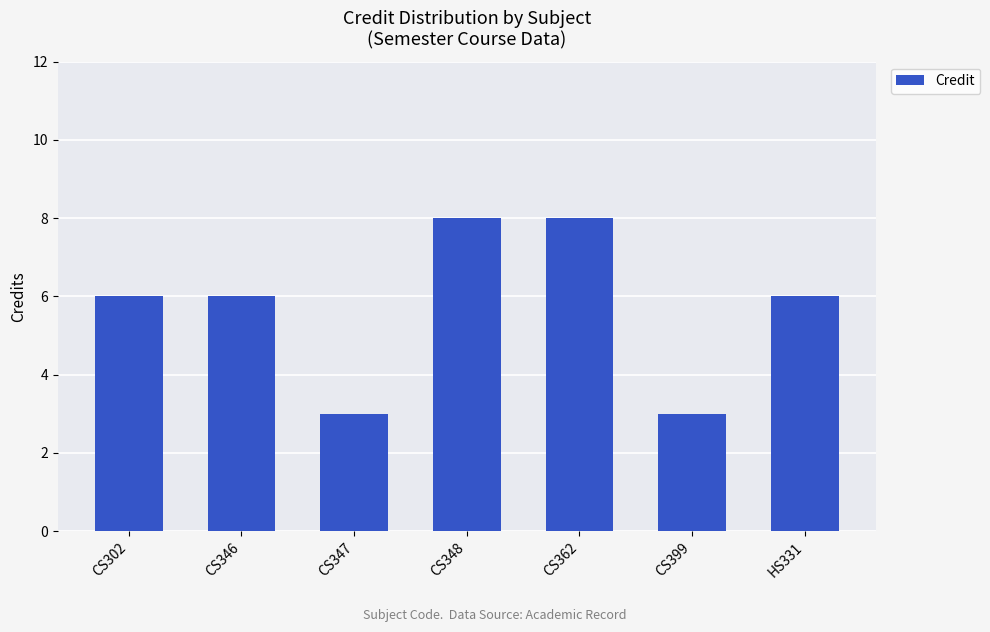

Does the chart contain any negative values?

No